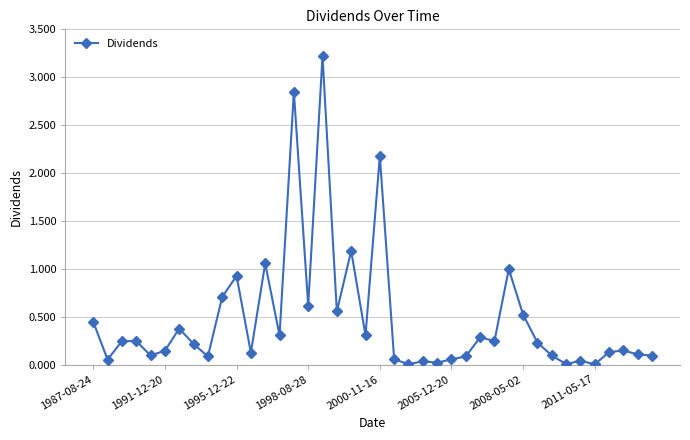

What is the value of the 28th point from the left?

0.3